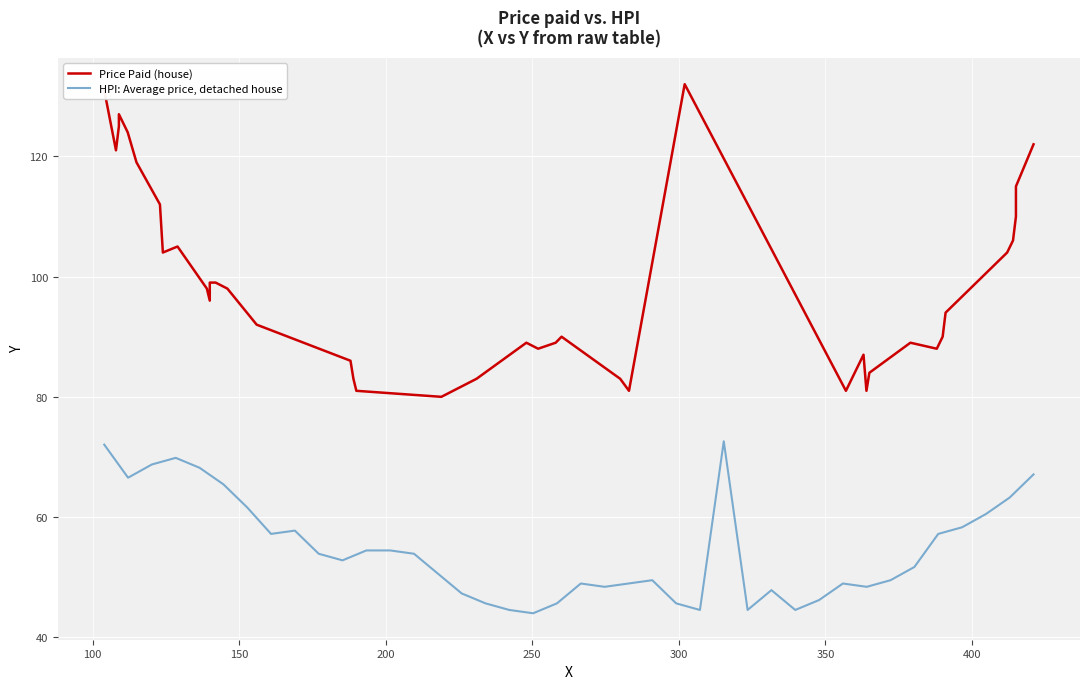

How many lines are shown in the chart?

2